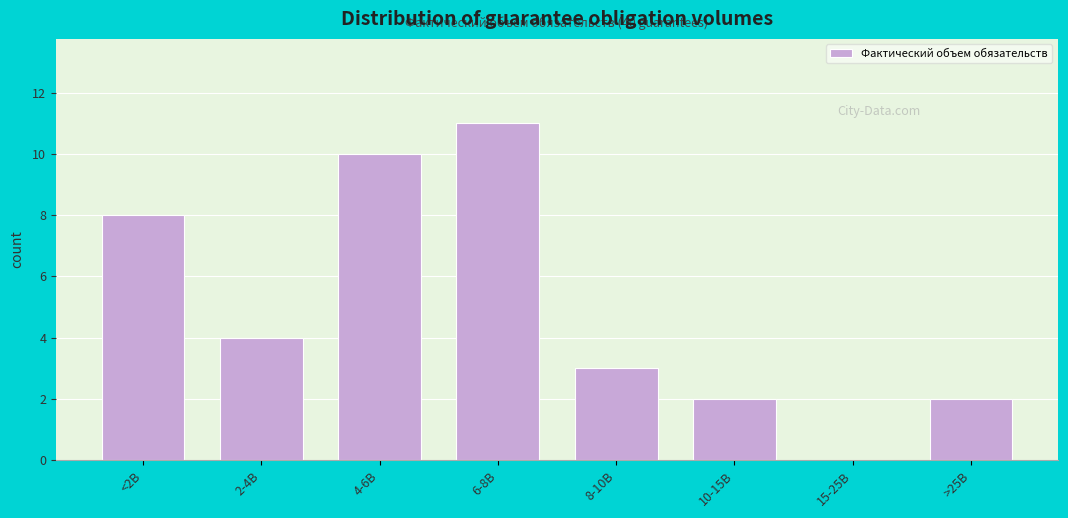

Reading left to right, list all the values displayed in this chart.

<2B=8	2-4B=4	4-6B=10	6-8B=11	8-10B=3	10-15B=2	15-25B=0	>25B=2